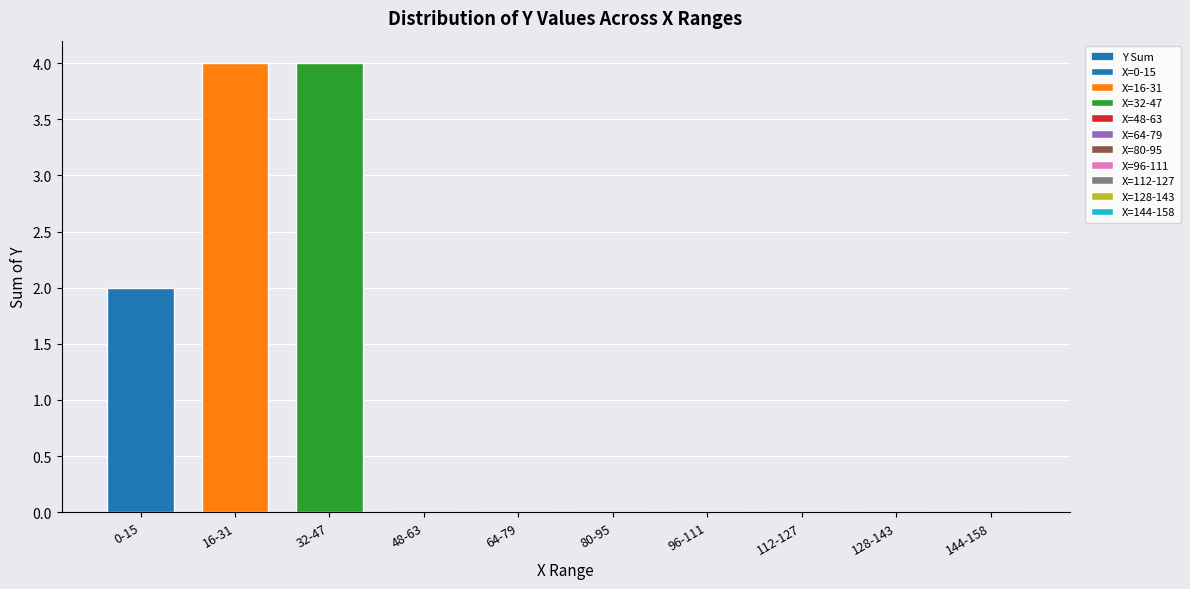

At which label is the value closest to 2?

0-15